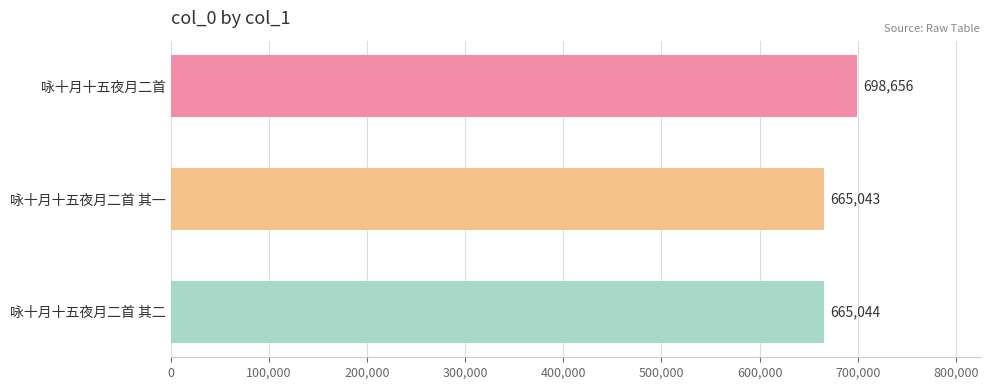

Reading top to bottom, what are all the values shown in this chart?

咏十月十五夜月二首=698656	咏十月十五夜月二首 其一=665043	咏十月十五夜月二首 其二=665044